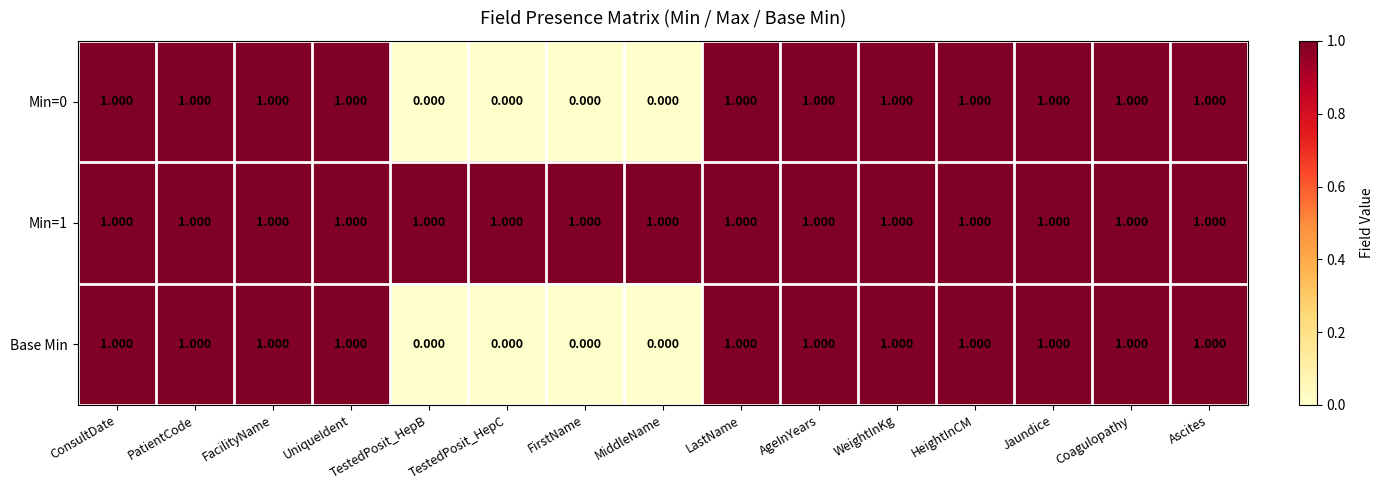

Is the value of Min=0 at TestedPosit_HepC greater than the value of Base Min at AgeInYears?

No